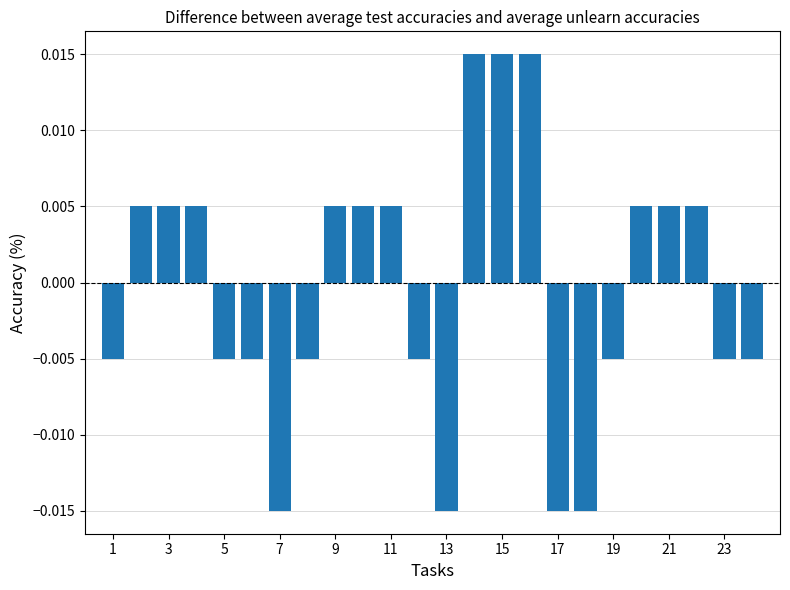

How many values are between 0 and 1?

12